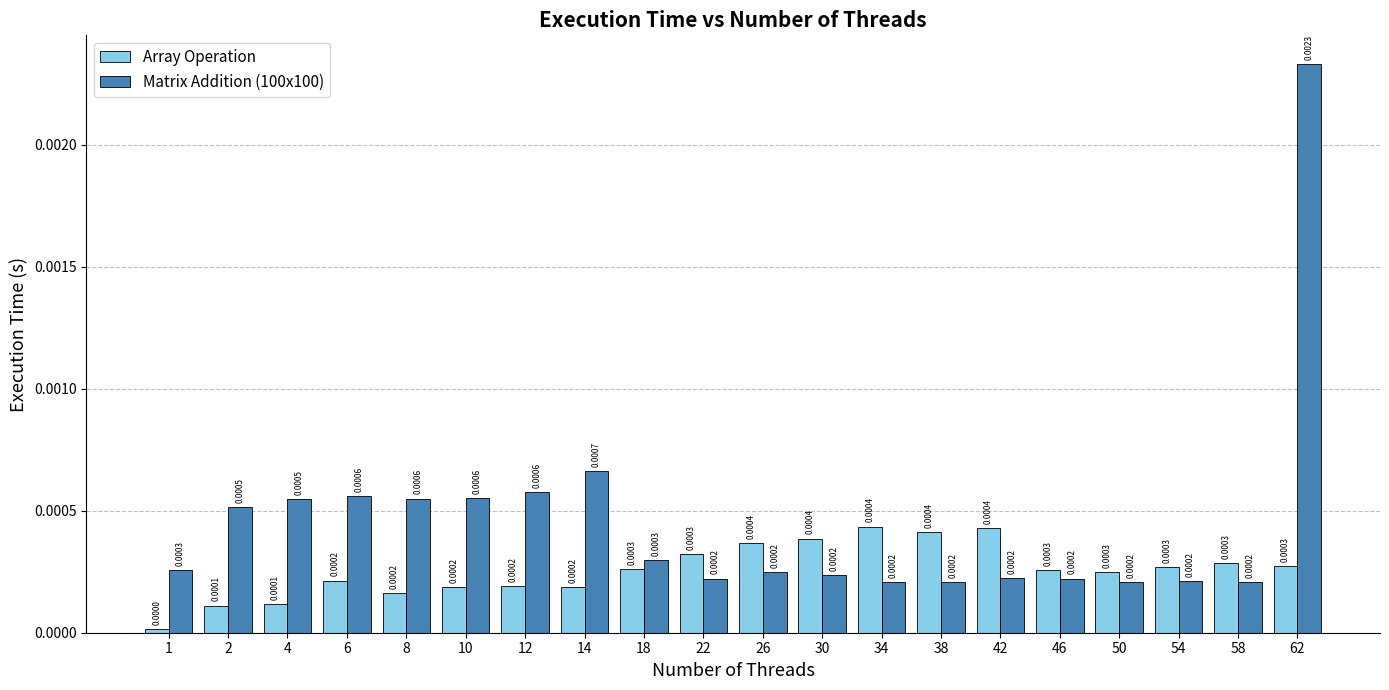

Which series changed the most between 10 and 54?

Matrix Addition (100x100)